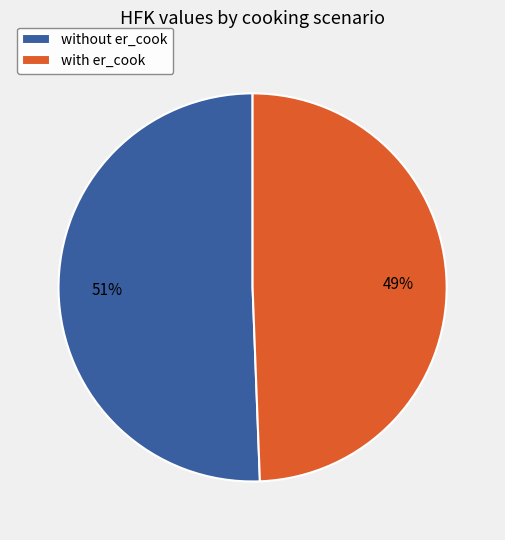

To the nearest percent, what portion does without er_cook represent?

51%